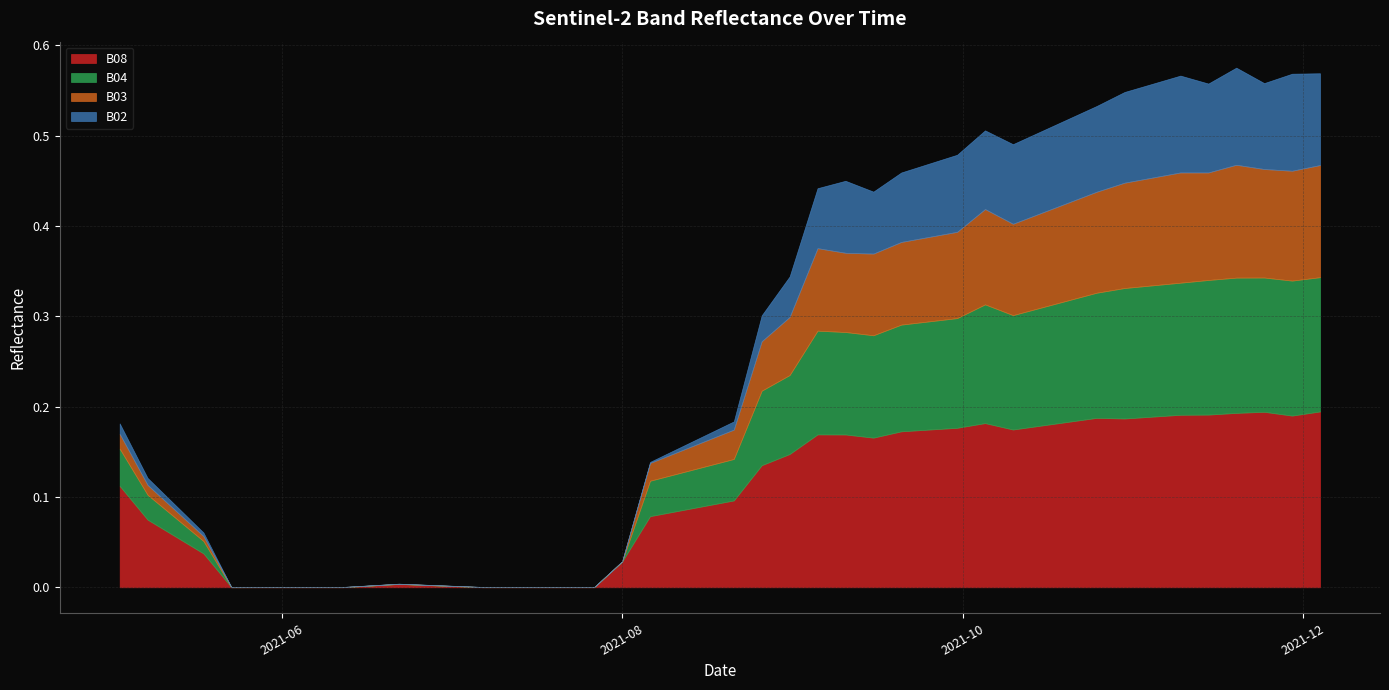

Count the number of data series in this chart.

4